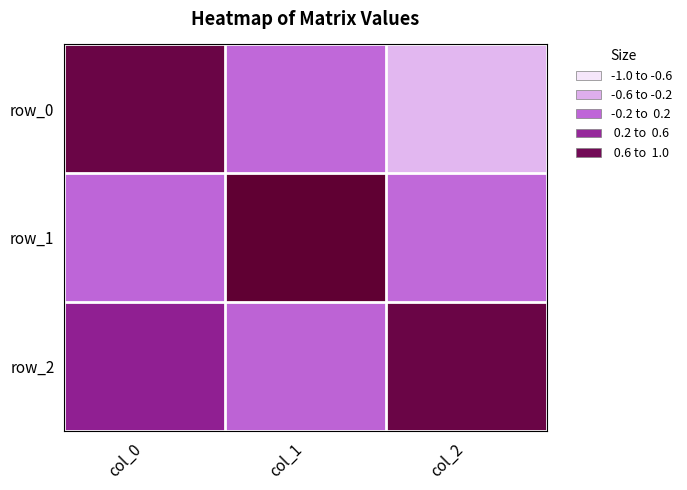

Which series has the largest range (max minus min)?

row_0